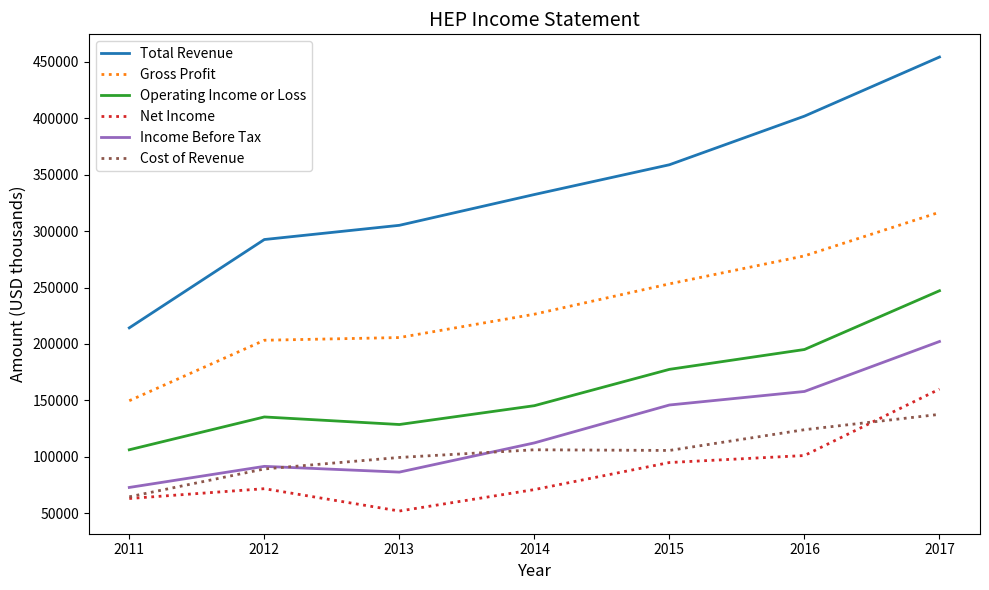

True or false: Net Income and Total Revenue cross at least once.

False